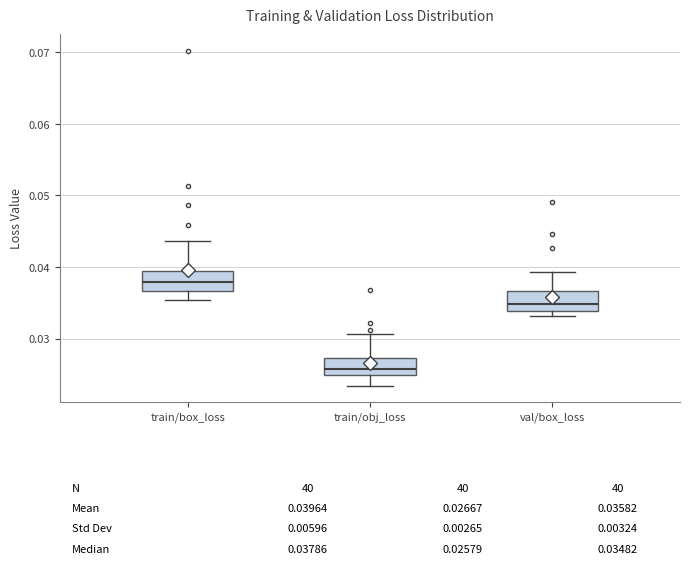

Which box has the highest median line?

train/box_loss